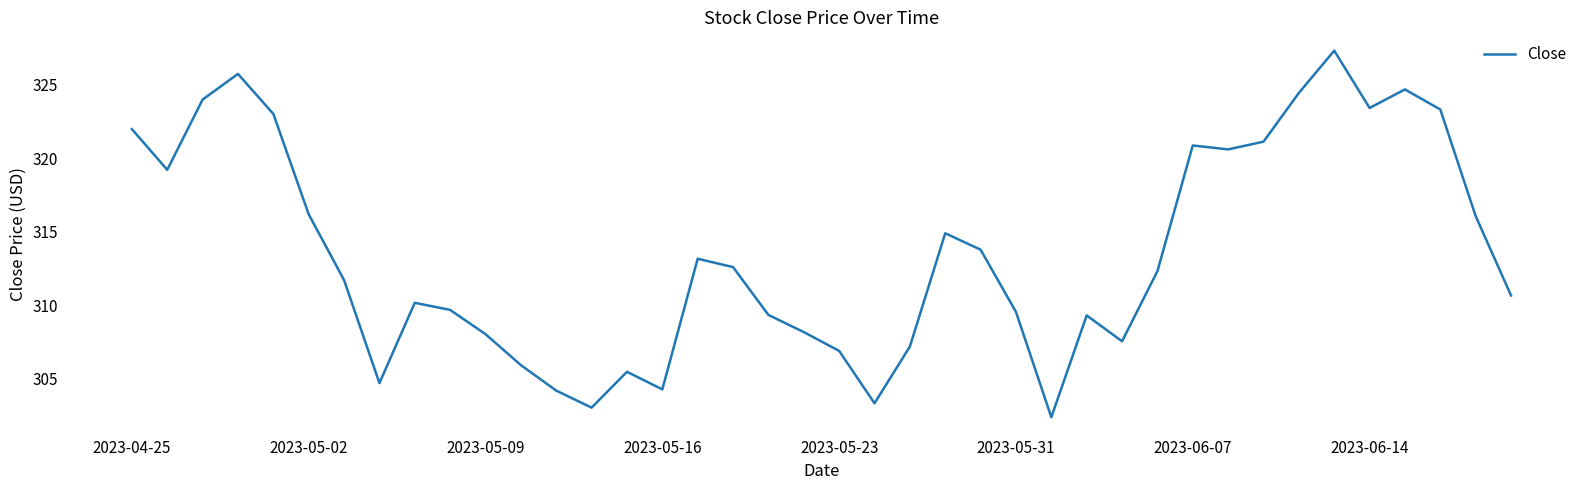

What is the greatest value displayed?

327.3